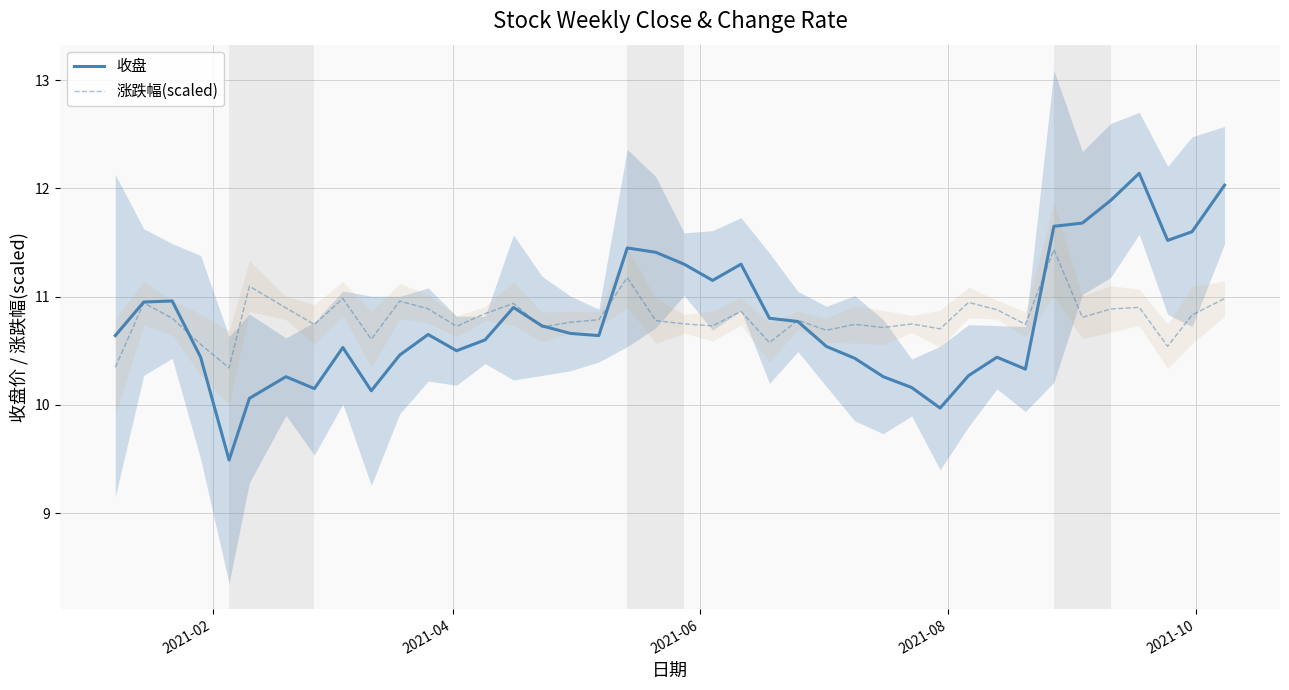

What is the minimum value for 收盘?

9.5